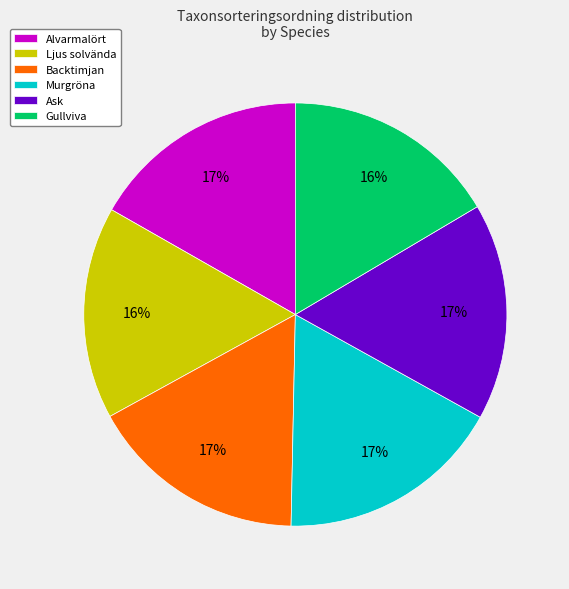

Between Ljus solvända and Alvarmalört, which is larger?

Alvarmalört